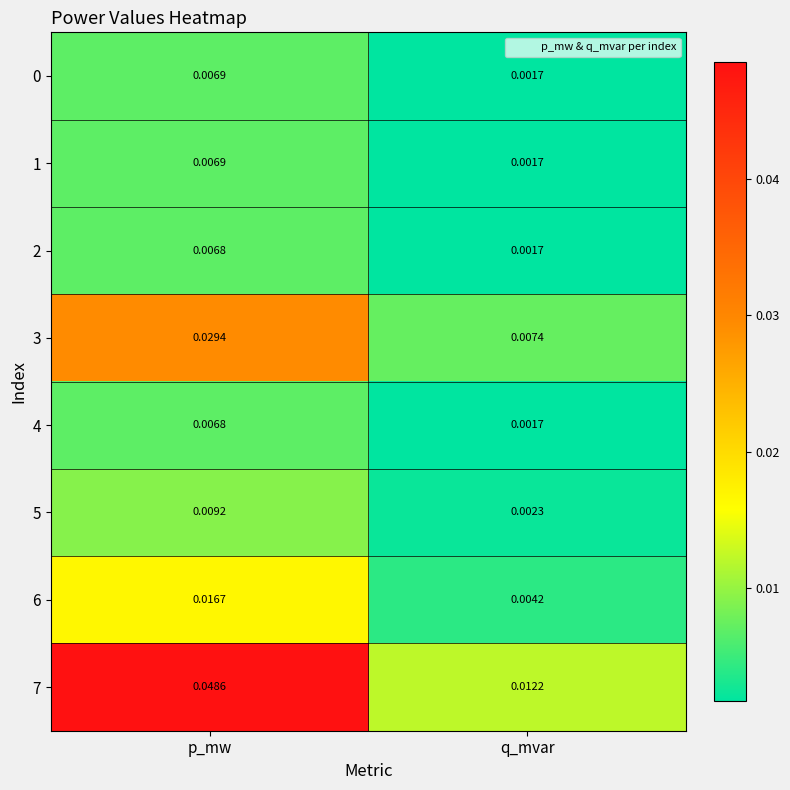

Which category has the lowest value across all series?

q_mvar